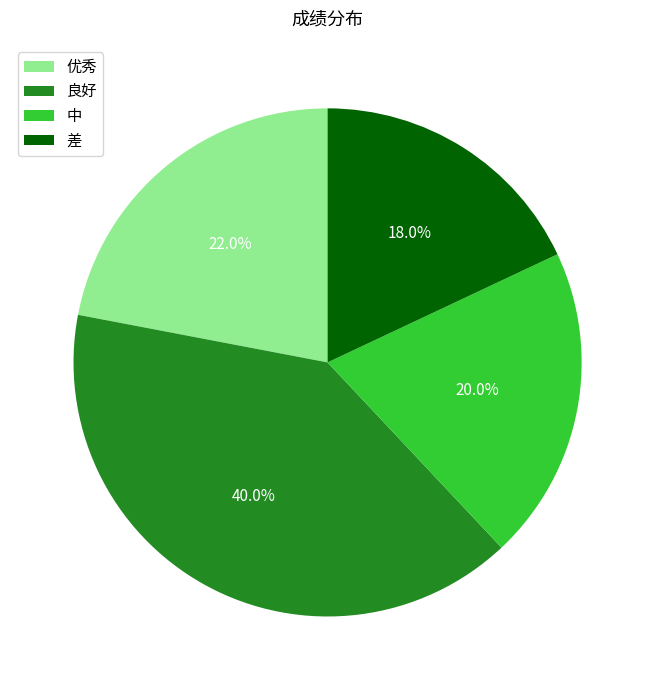

What is the smallest slice in the pie chart?

差